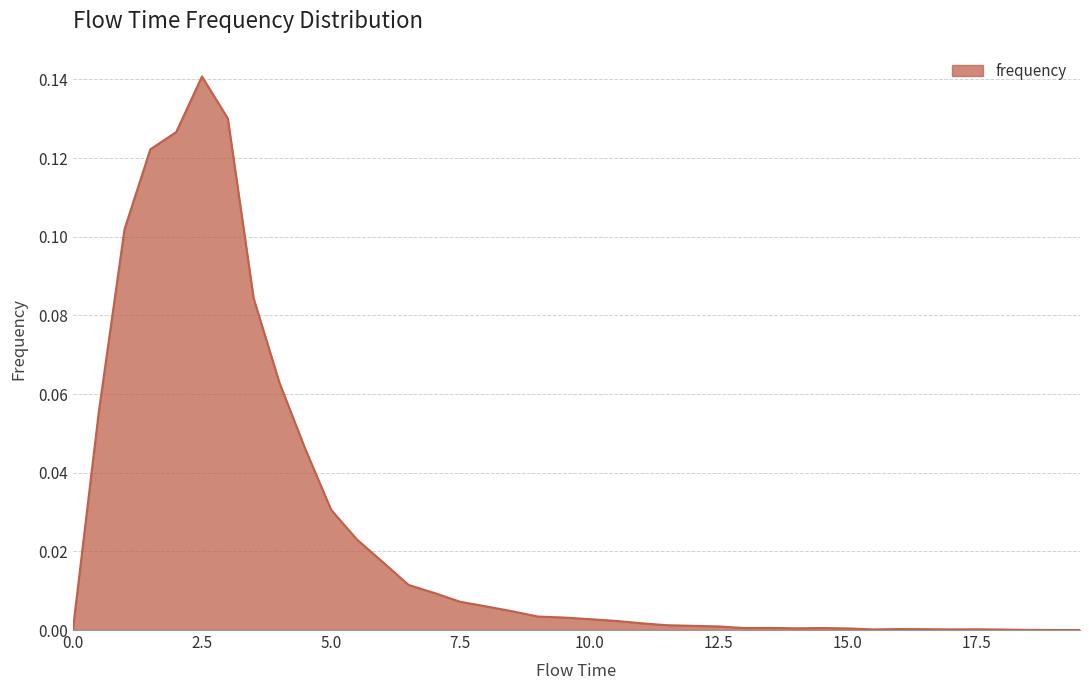

How many lines are shown in the chart?

1